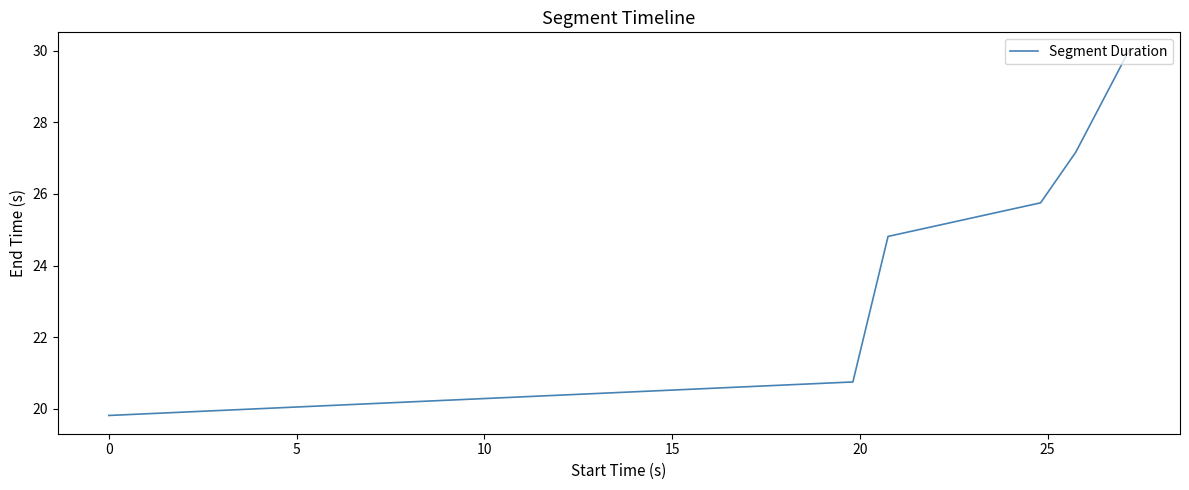

What is the difference between the maximum and minimum values?

10.2